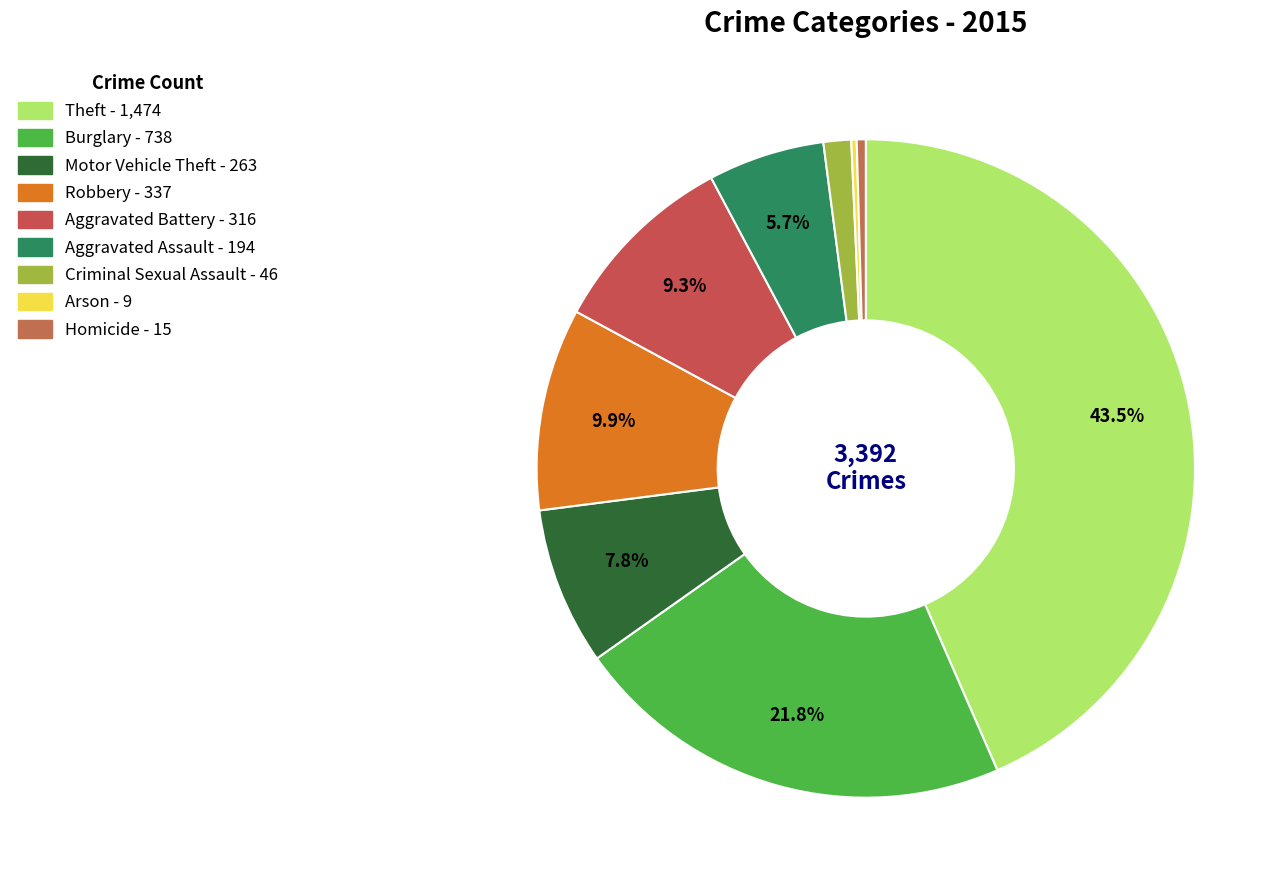

Count the number of slices in the pie.

9